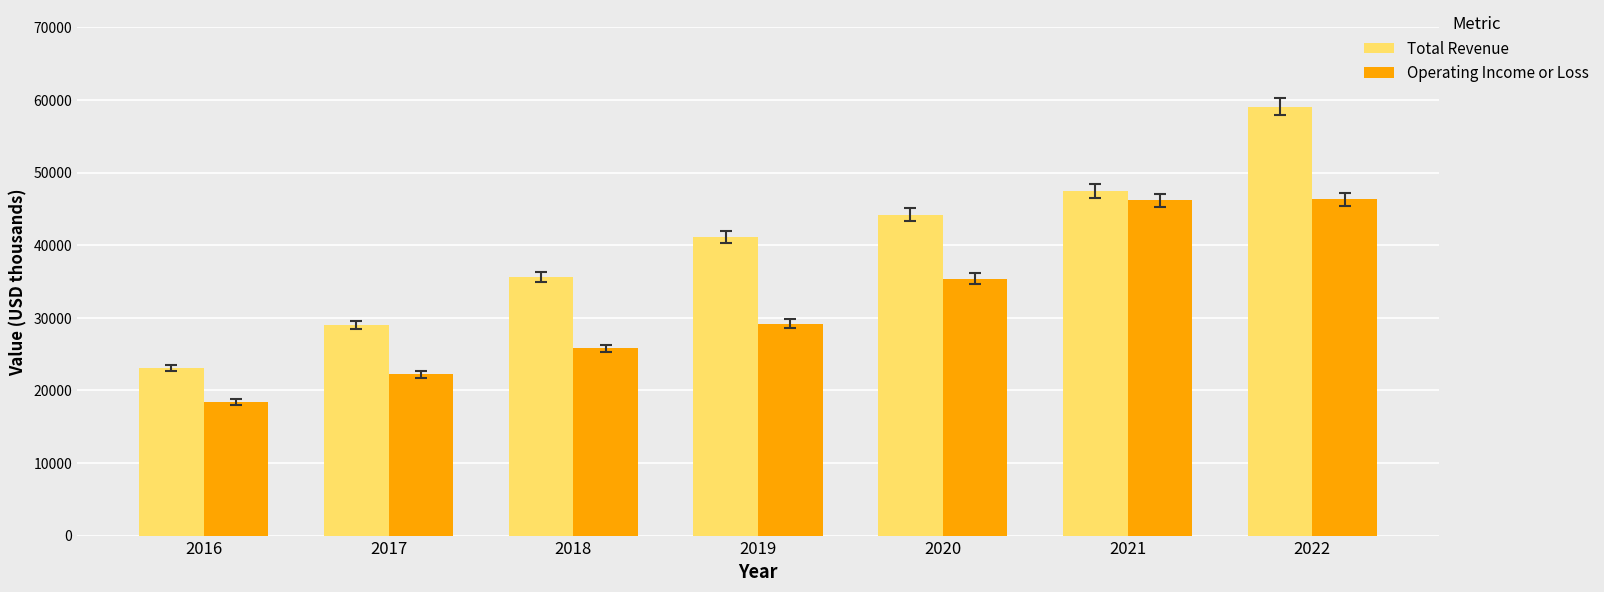

How many groups of bars are there?

7